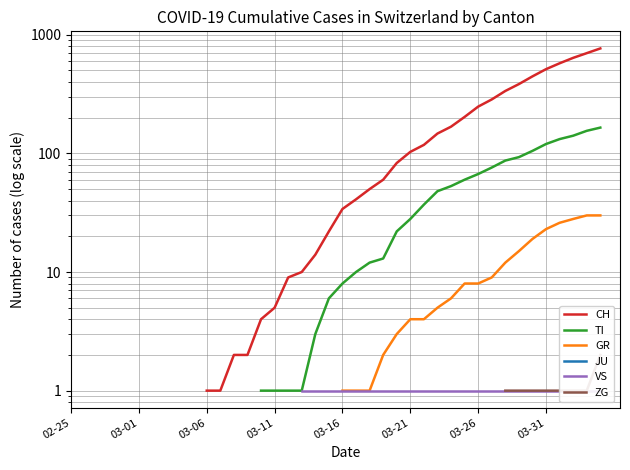

What is the difference between the highest and lowest values at 03-31?

512.0